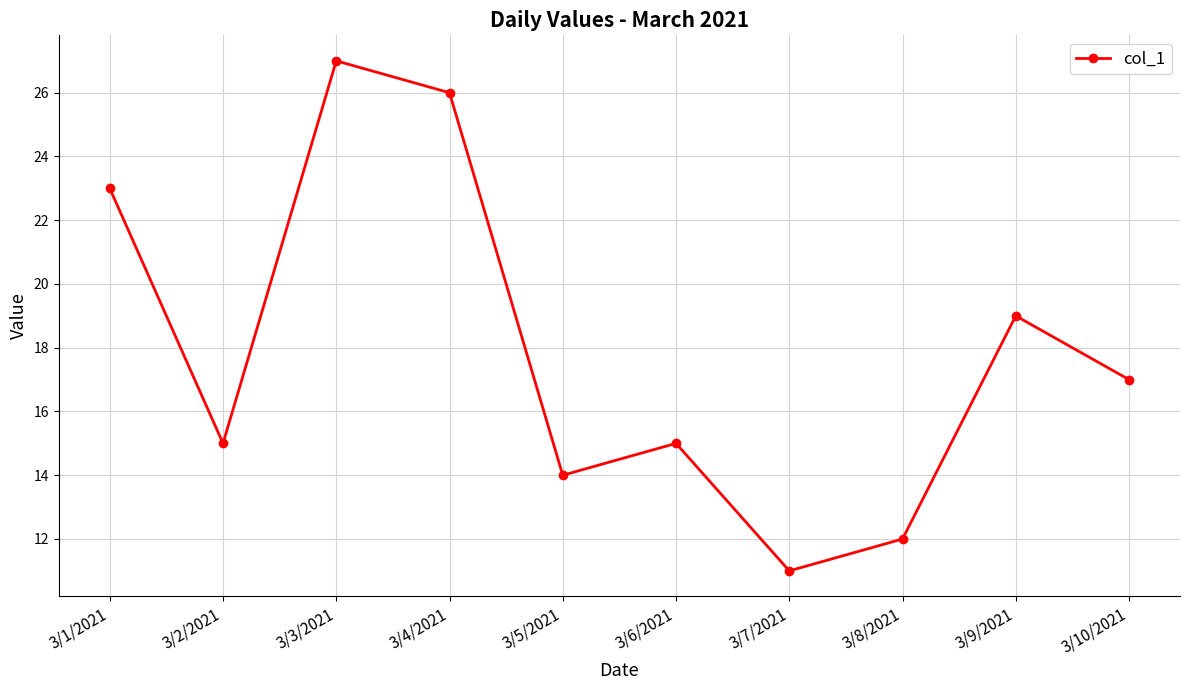

What is the label of the 2nd point from the right?

3/9/2021